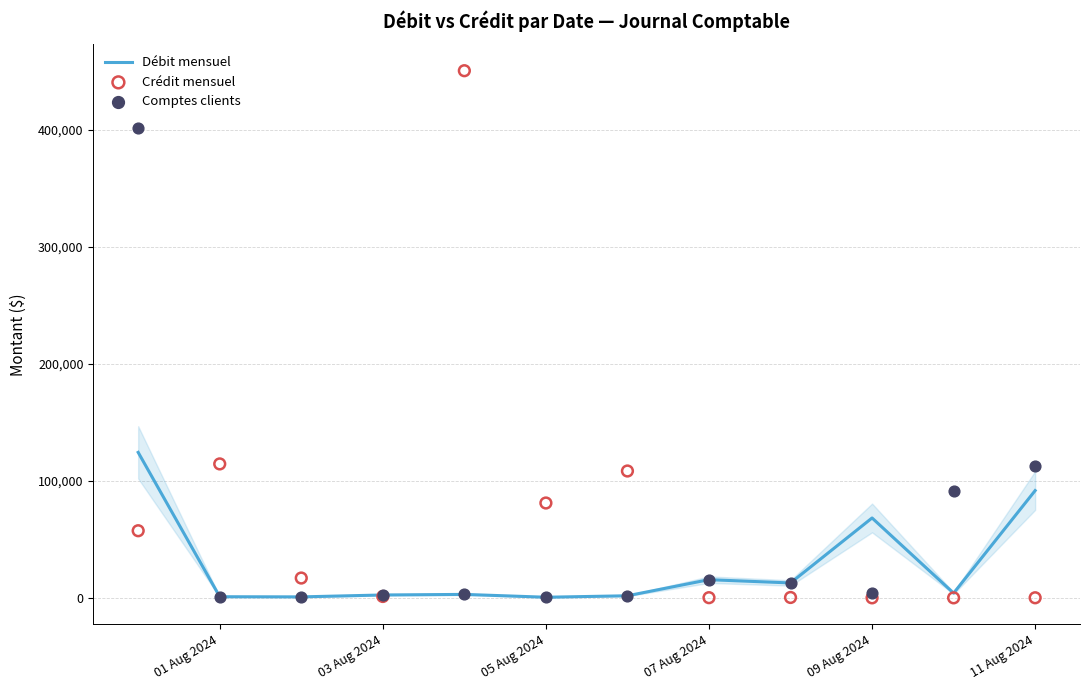

At how many categories does at least one series exceed 145279?

2